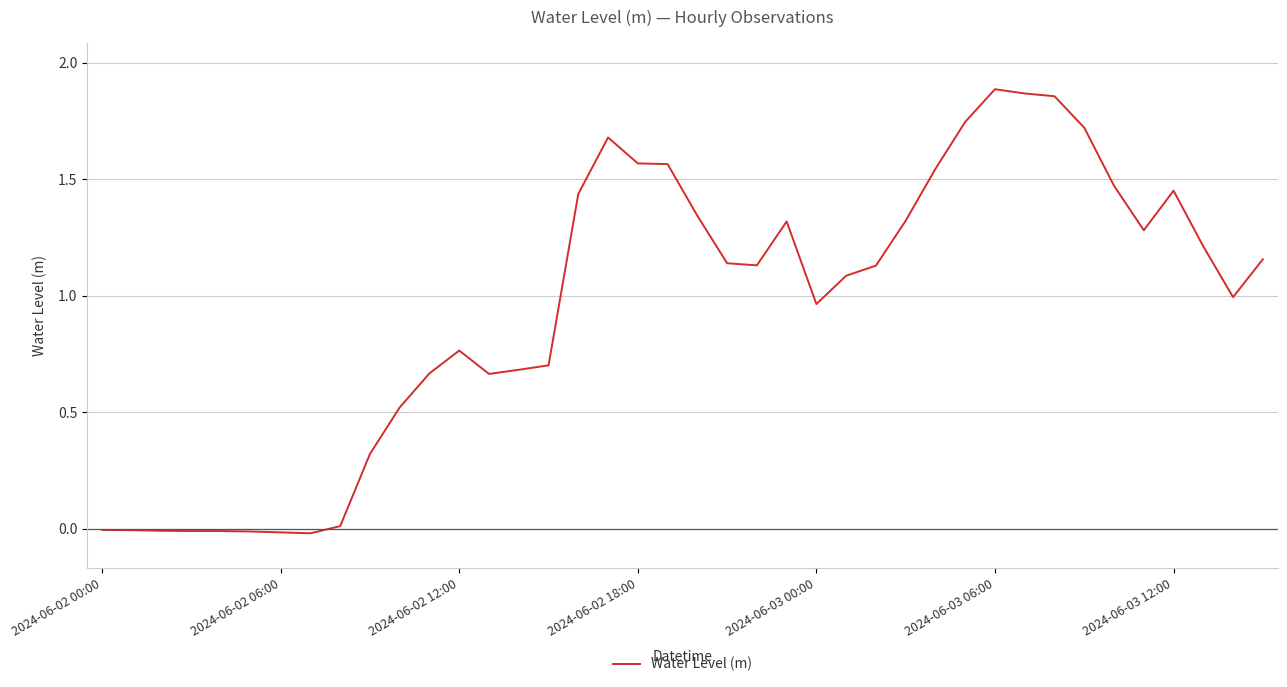

Does the chart display data point markers on the line(s)?

No